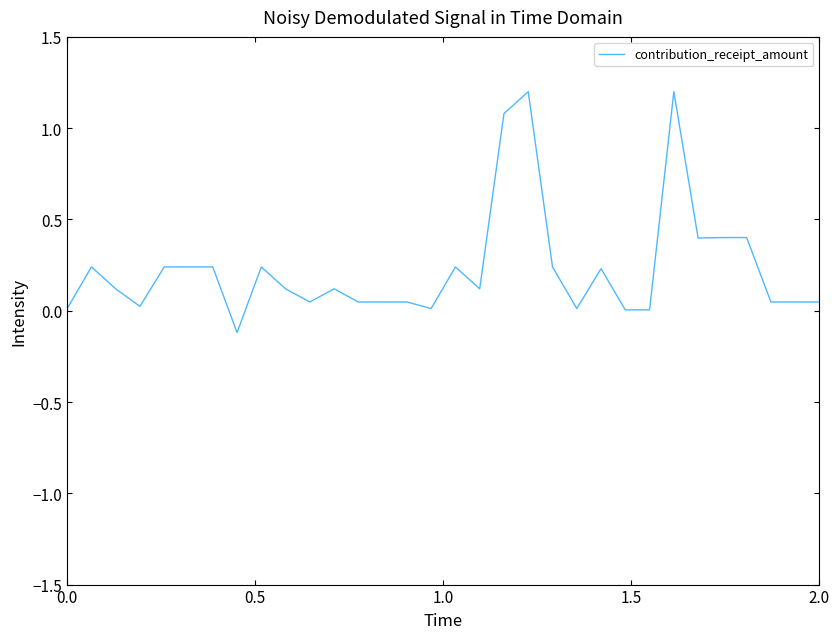

What is the difference between the maximum and minimum values?

1.3